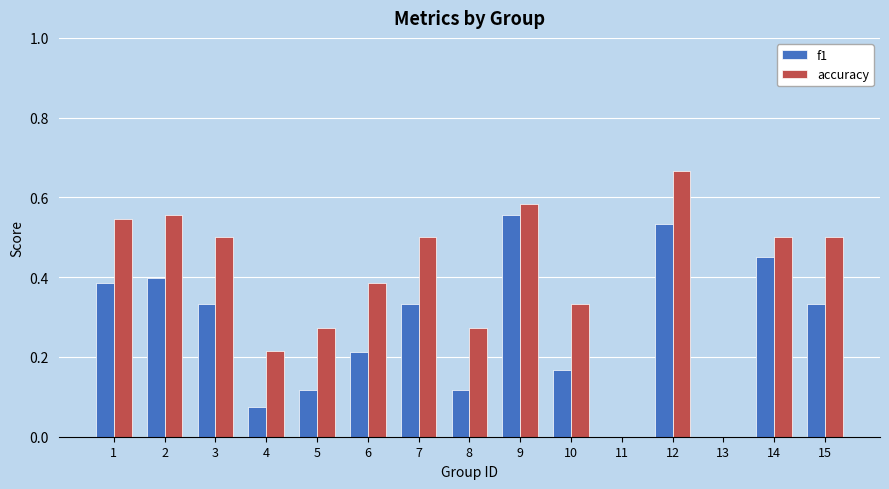

Which series has the largest total across all categories?

accuracy